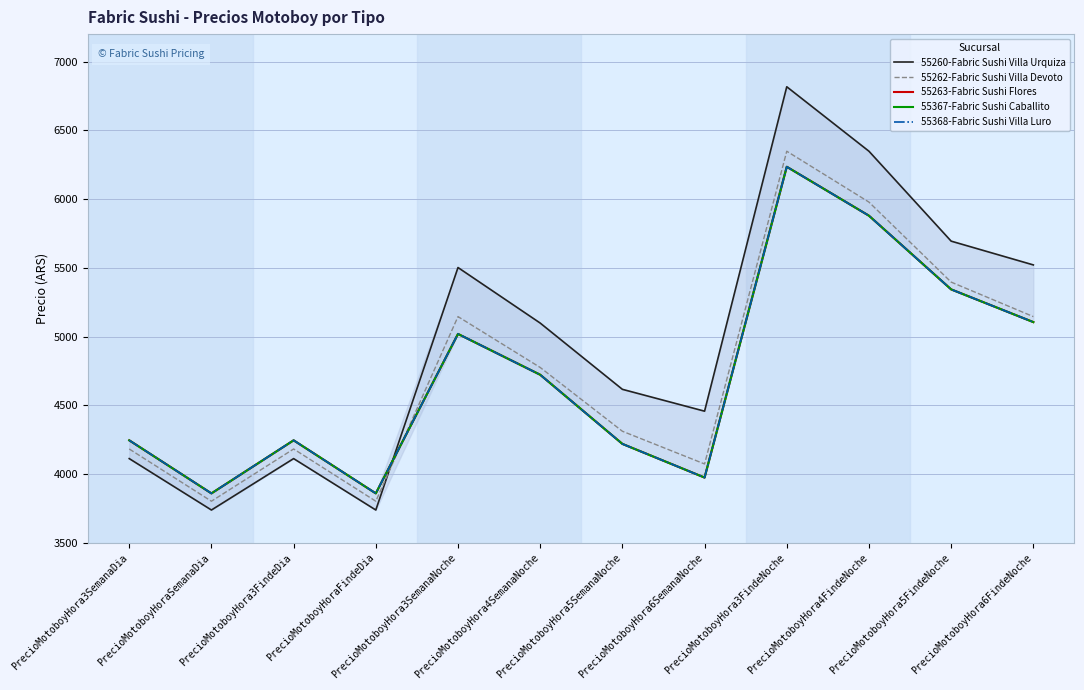

Is the value of 55367-Fabric Sushi Caballito at PrecioMotoboyHora5FindeNoche greater than the value of 55263-Fabric Sushi Flores at PrecioMotoboyHora4FindeNoche?

No